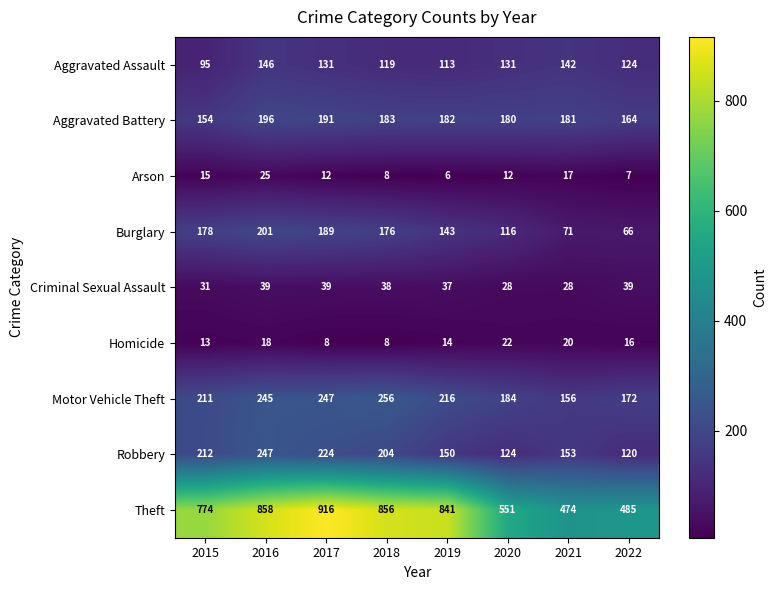

At how many categories does at least one series exceed 44?

8